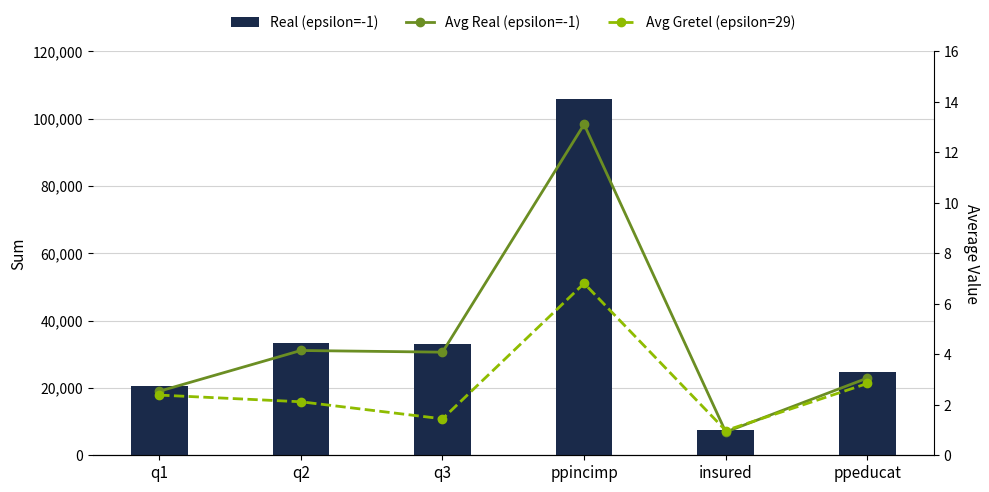

What is the label of the 4th bar from the right?

q3